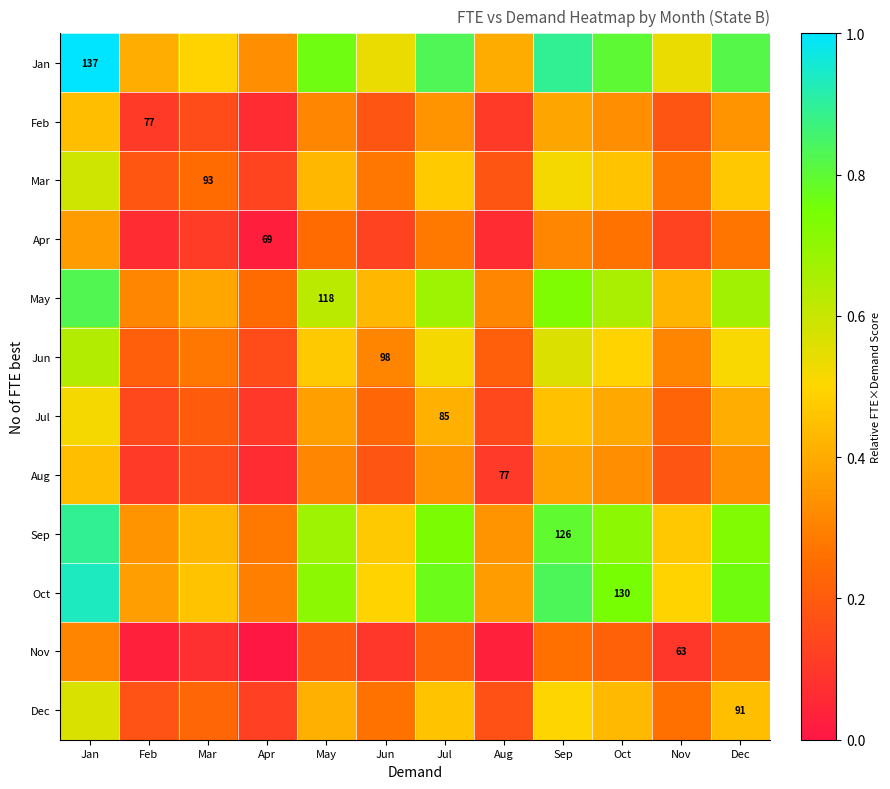

What is the maximum value for Jul?

0.5